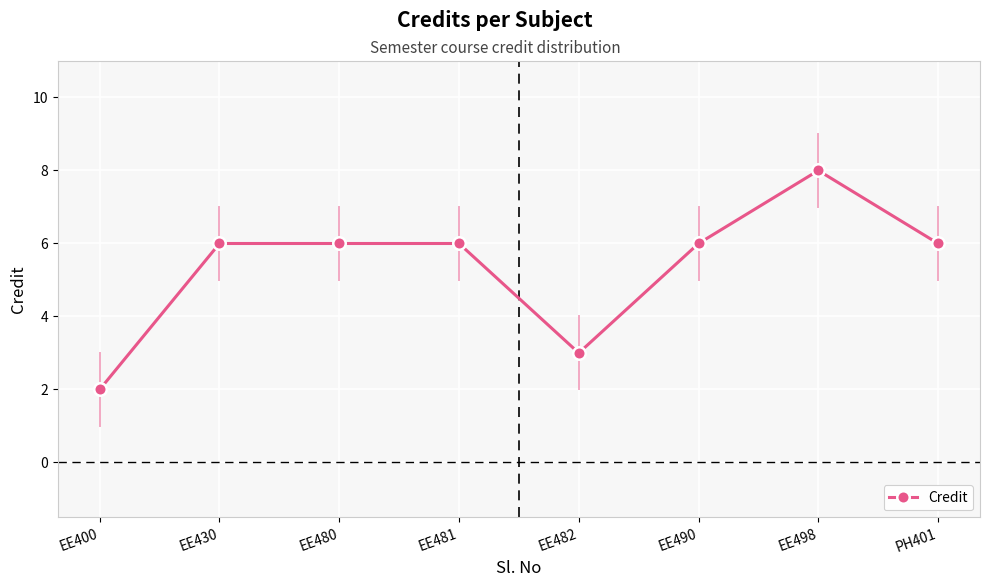

The chart shows a value of 4 at EE490. True or false?

False